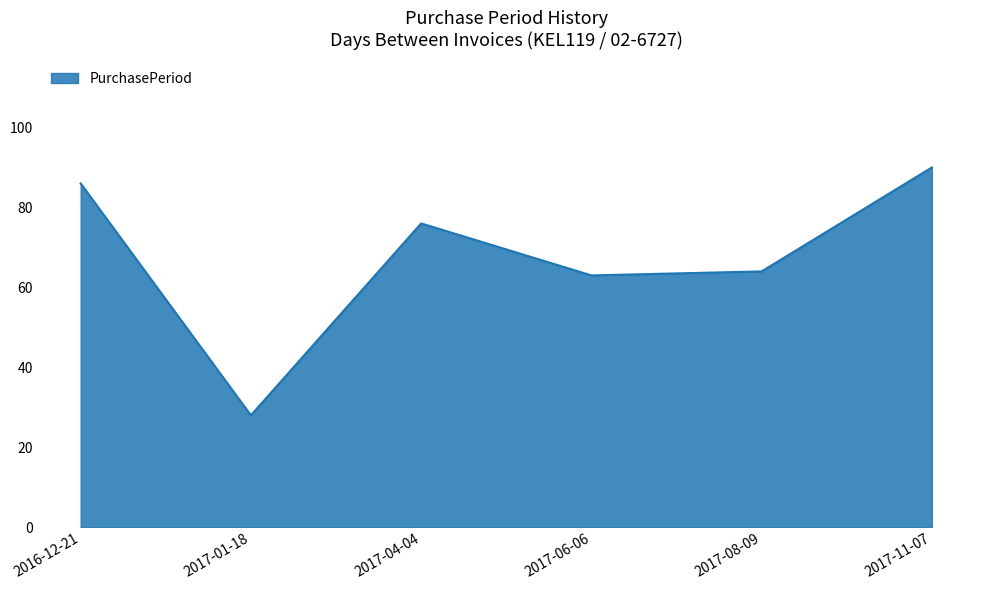

At which category does the chart reach its minimum across all series?

2017-01-18